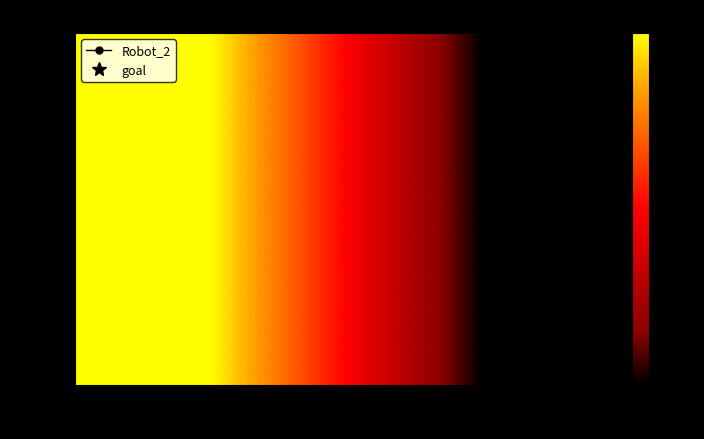

What is the ratio of the value at Male (1) to the value at Female (0)?

0.9